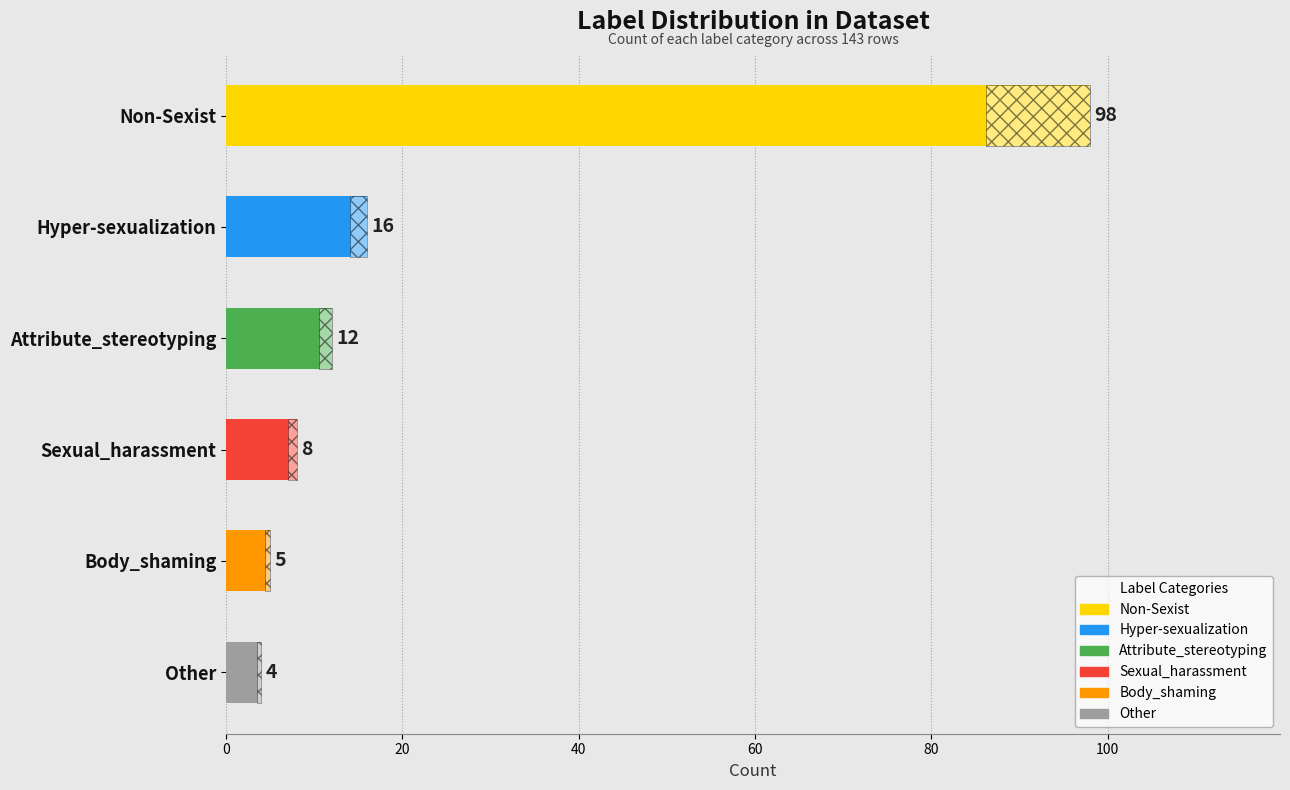

The value at Non-Sexist is 98. True or false?

True